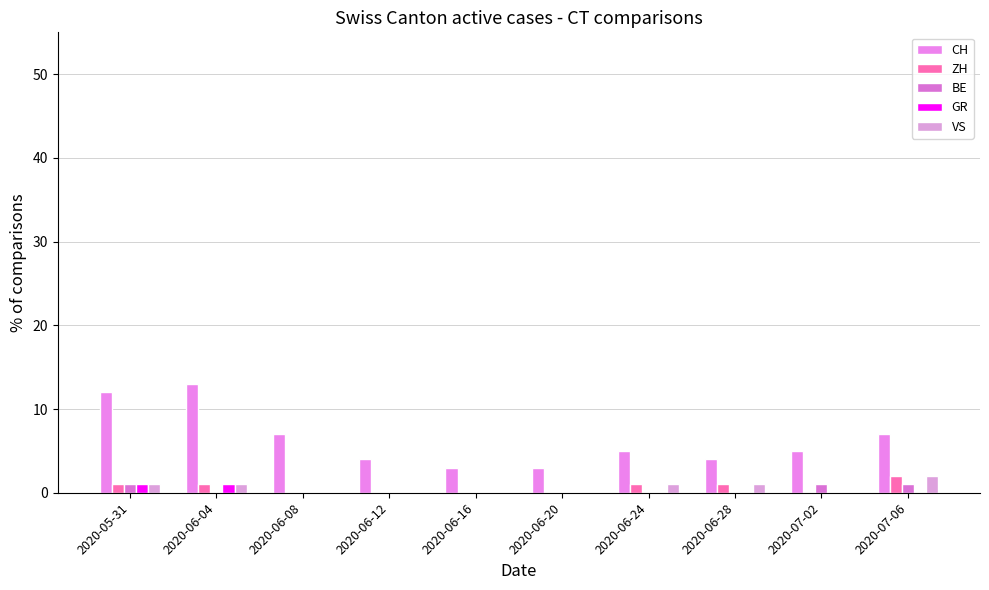

What is the greatest value displayed?

13